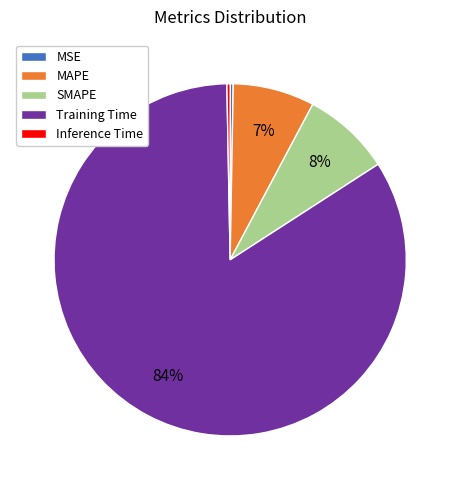

Is the sum of MAPE and MSE greater than half?

No